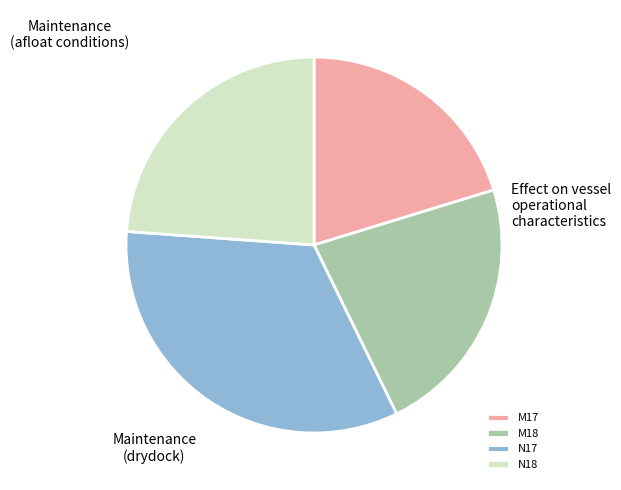

Does any single category account for the majority?

No